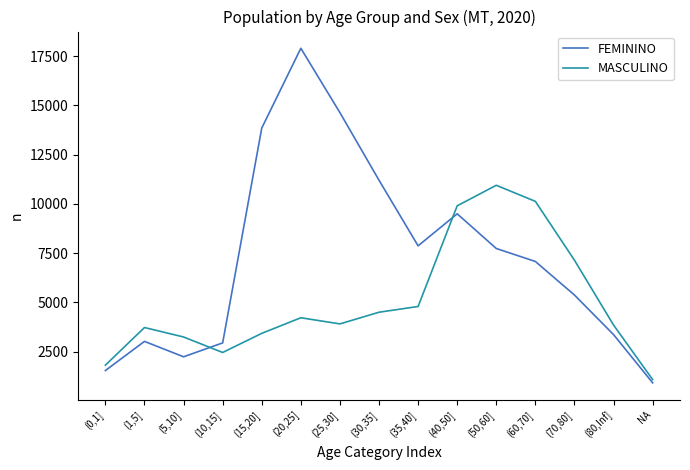

True or false: MASCULINO and FEMININO intersect in this chart.

True